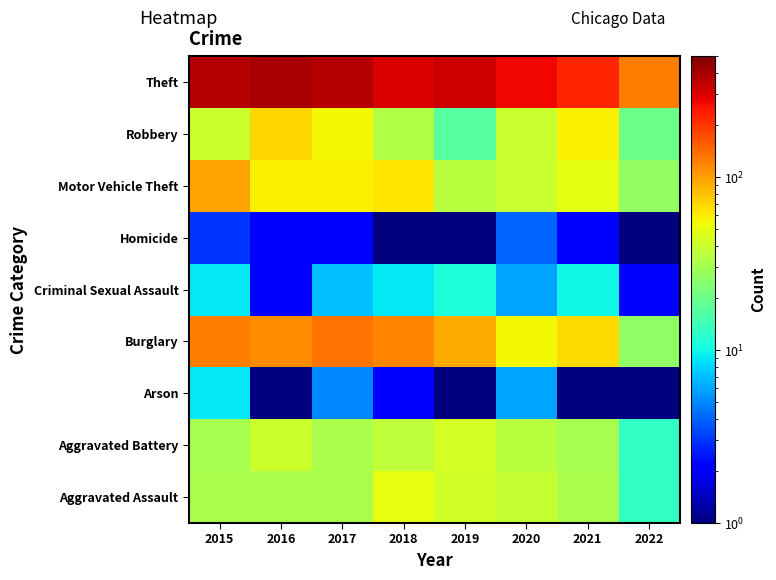

Between 2017 and 2022, which is larger?

2017